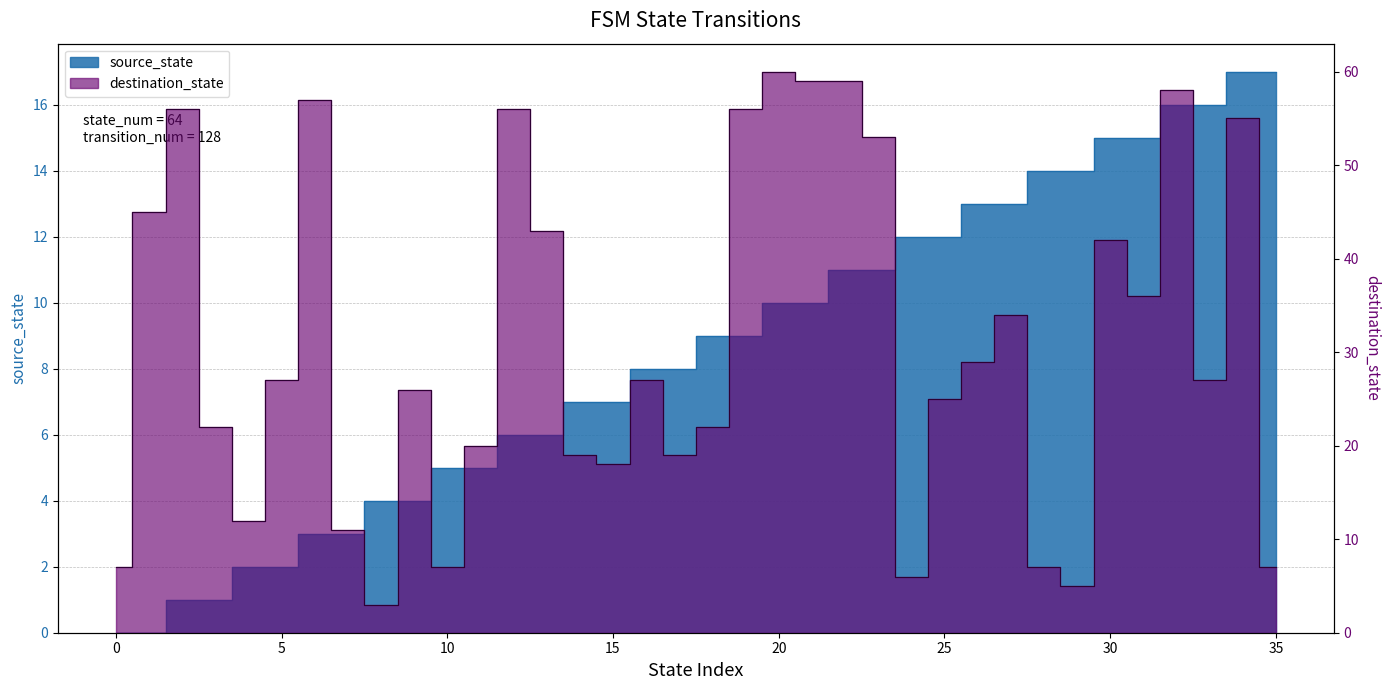

How many series are shown in this chart?

2